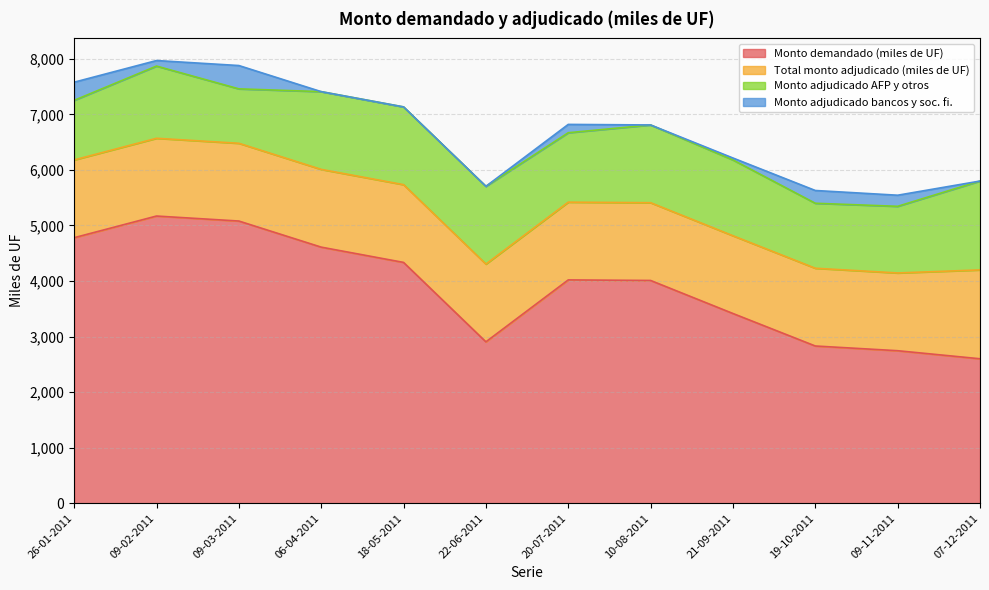

What is the label of the 2nd point from the right?

09-11-2011